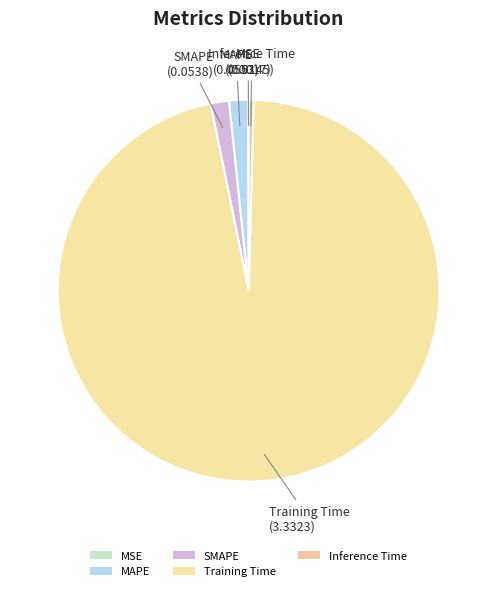

Which slice is the smallest?

MSE